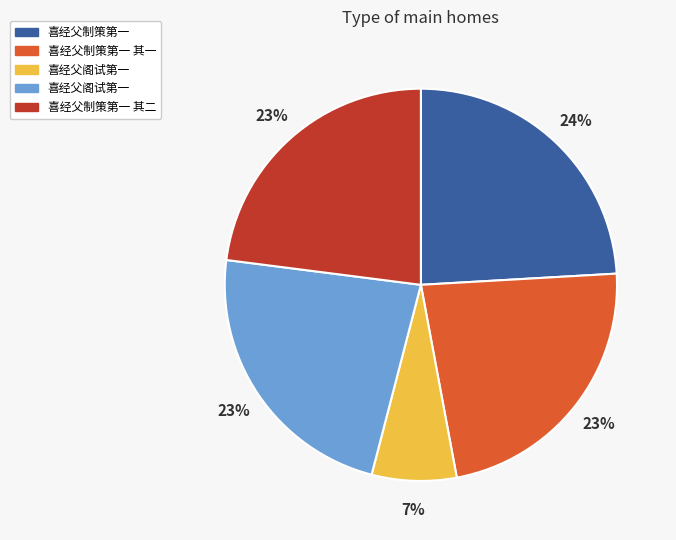

To the nearest percent, what is the average slice percentage?

20%